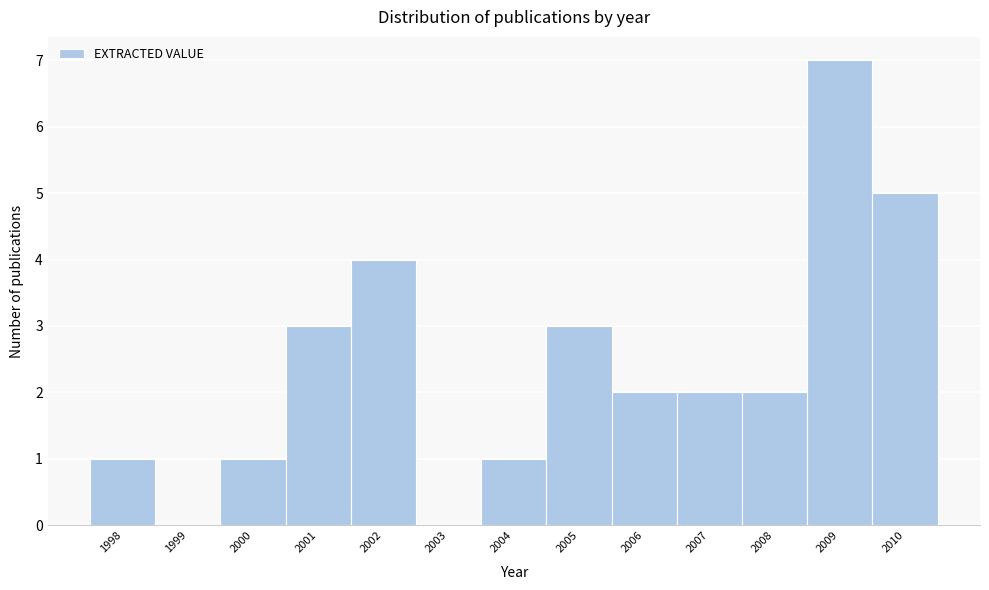

Reading left to right, list every bar in this chart as the range it spans on the x-axis followed by its height. The values are not printed on the chart, so give them approximately, as read against the axis.

1997.5 to 1998.5: 1
1998.5 to 1999.5: 0
1999.5 to 2000.5: 1
2000.5 to 2001.5: 3
2001.5 to 2002.5: 4
2002.5 to 2003.5: 0
2003.5 to 2004.5: 1
2004.5 to 2005.5: 3
2005.5 to 2006.5: 2
2006.5 to 2007.5: 2
2007.5 to 2008.5: 2
2008.5 to 2009.5: 7
2009.5 to 2010.5: 5